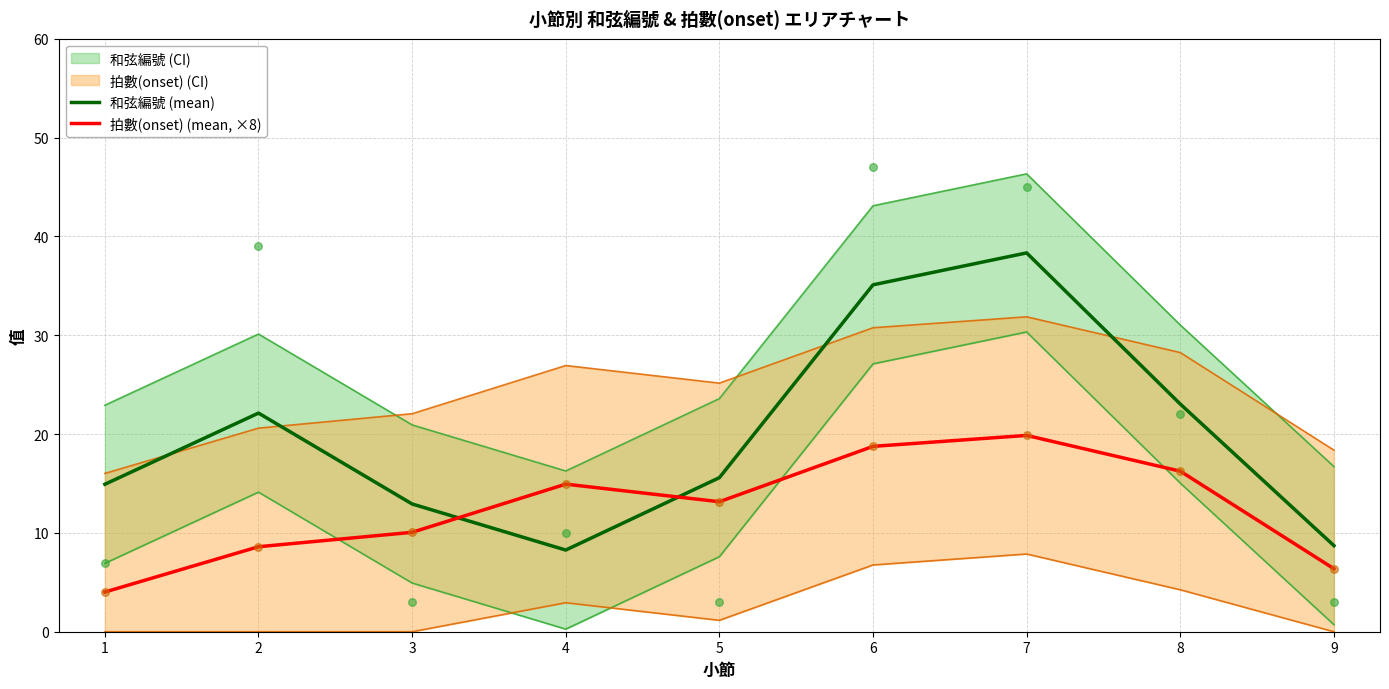

Which series has the largest total across all categories?

和弦編號 (mean)